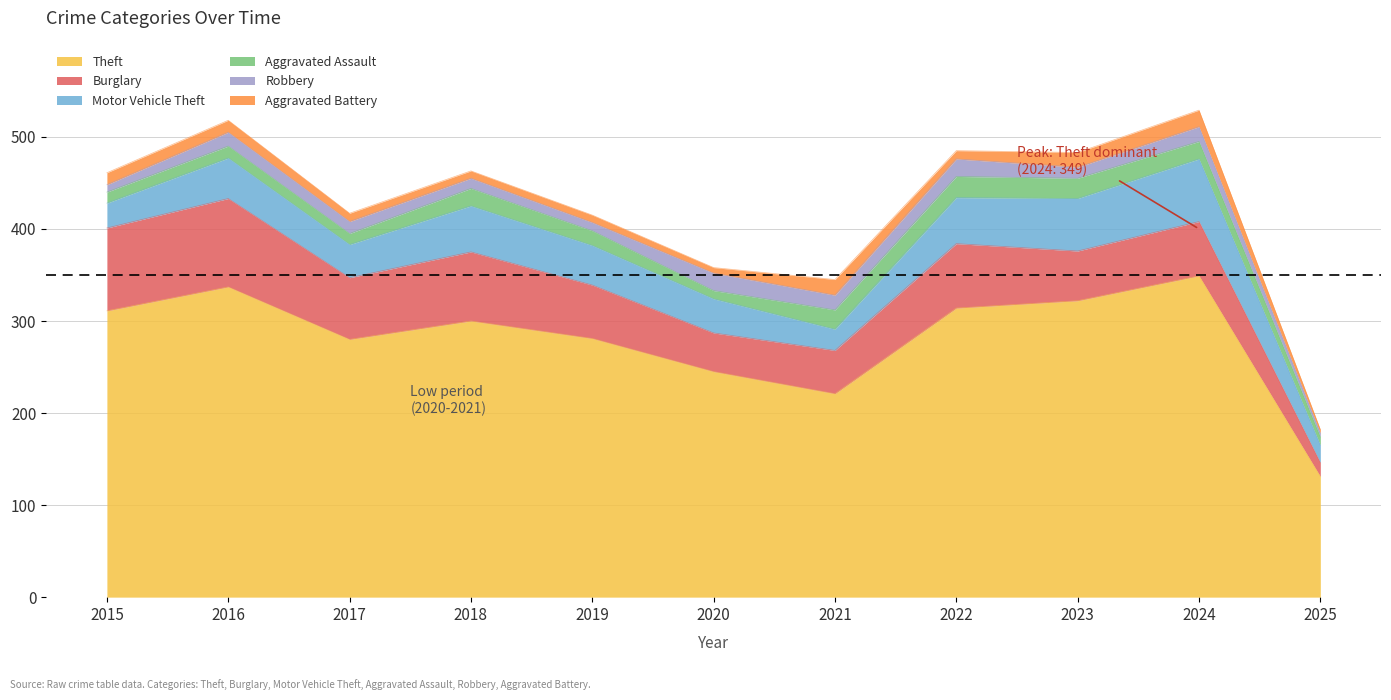

Which category has the highest value across all series?

2024